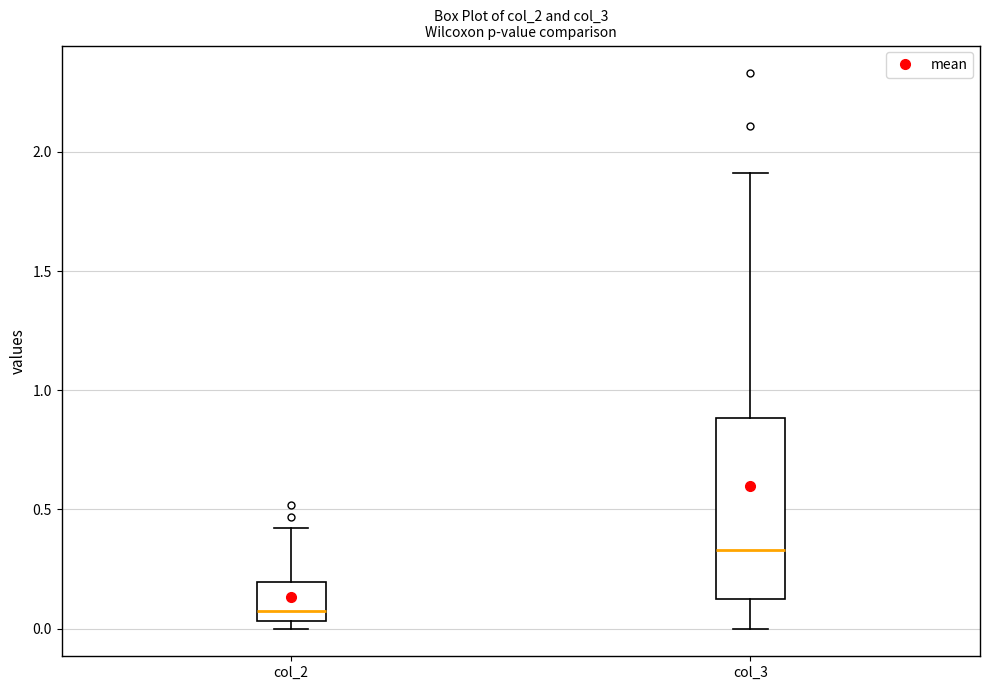

Where does the upper whisker of the box for col_2 end on the y-axis? The values are not printed on the chart, so give them approximately, as read against the axis.

0.40